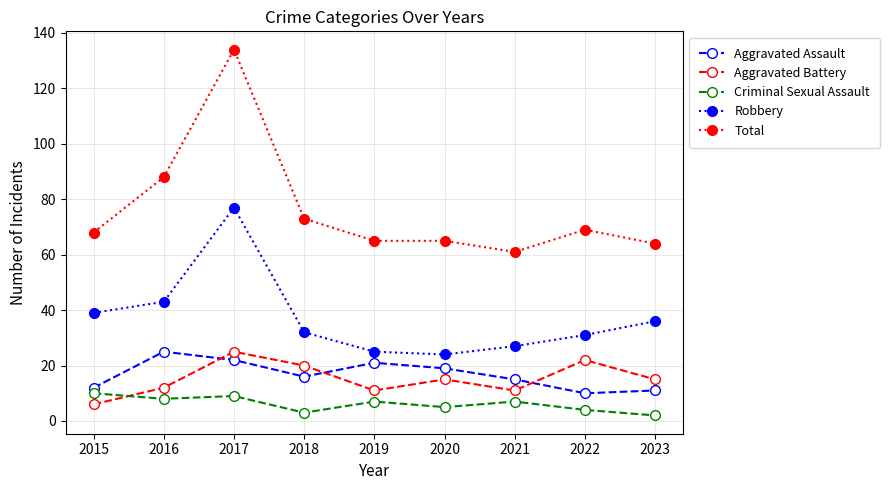

True or false: Aggravated Battery has a value of 26 at 2023.

False